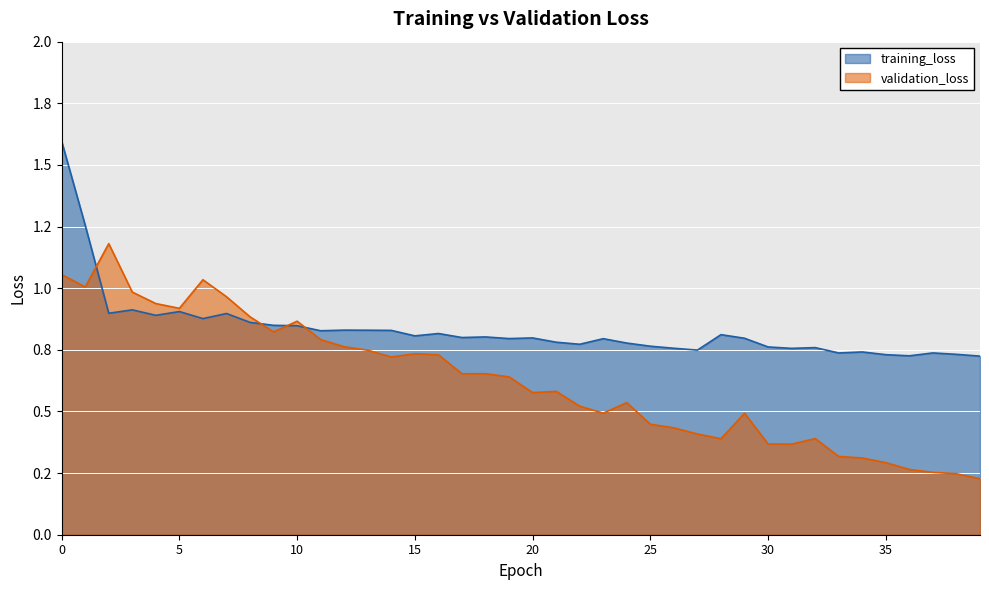

Where do validation_loss and training_loss first cross each other?

1 and 2